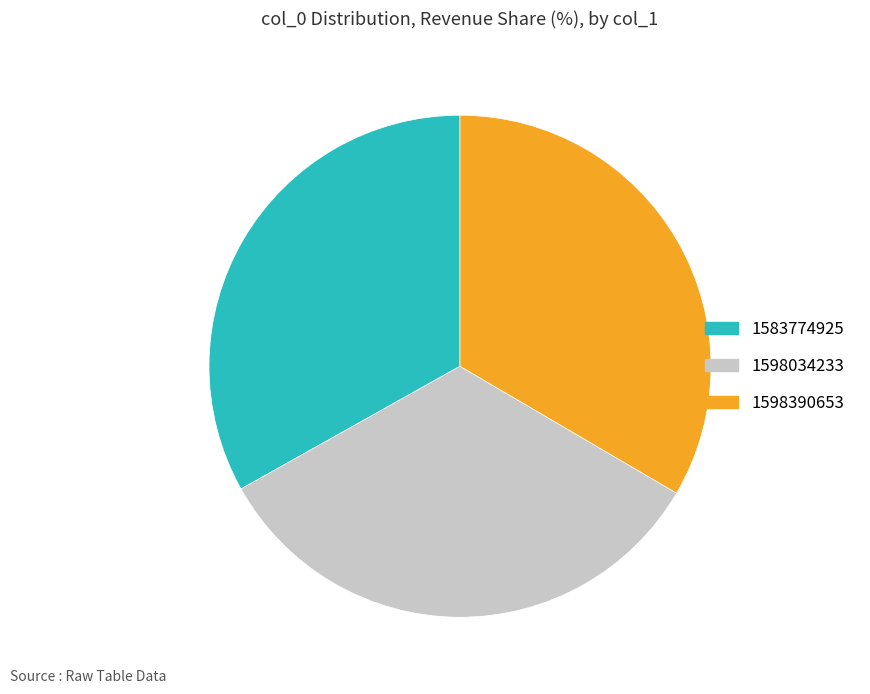

True or false: 1598390653 accounts for 33% of the total.

True